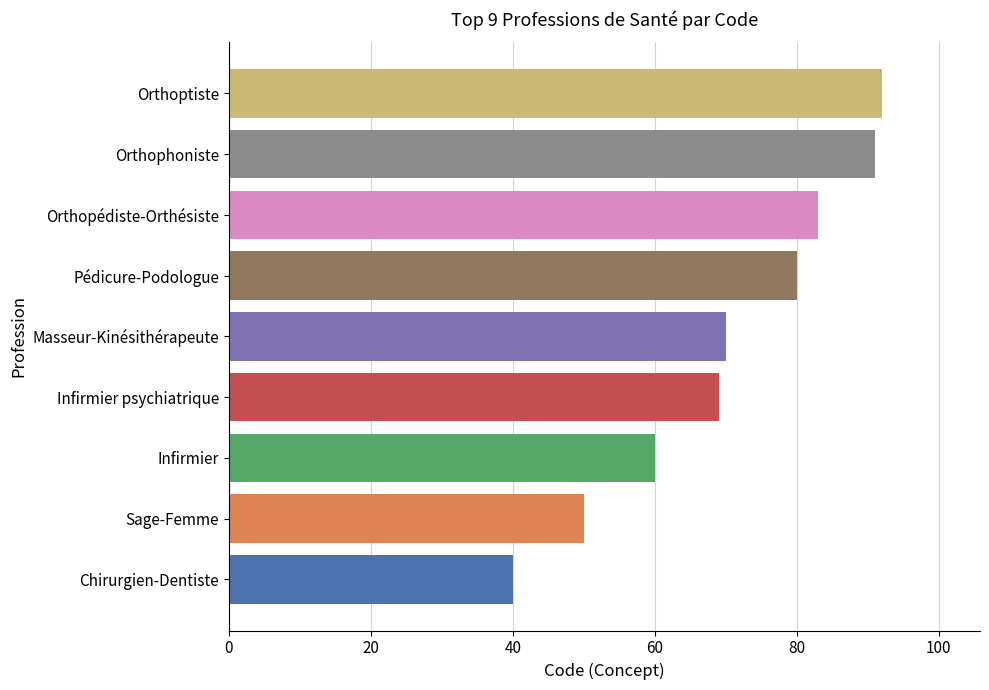

What is the smallest value displayed?

40